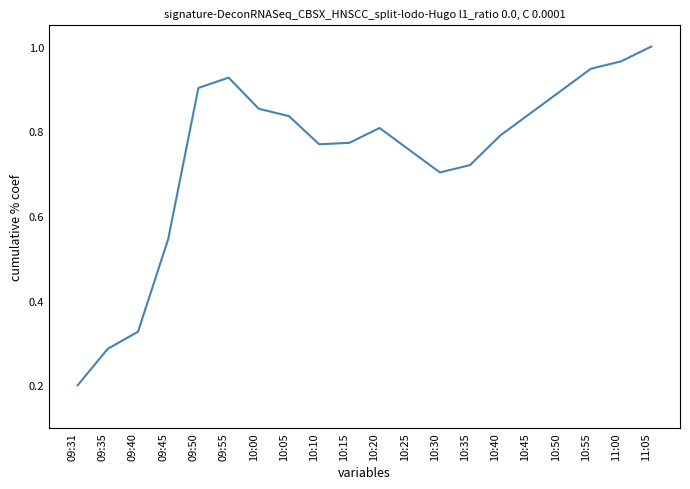

Which category has the highest value across all series?

11:05